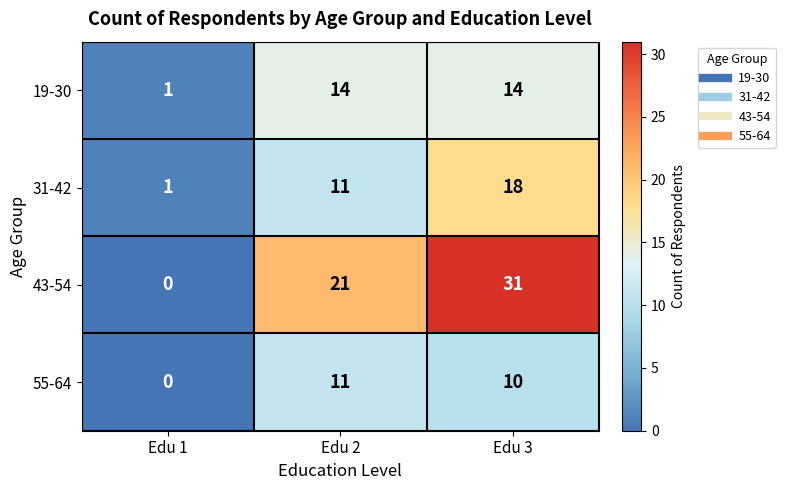

What is the total value across all series at Edu 3?

73